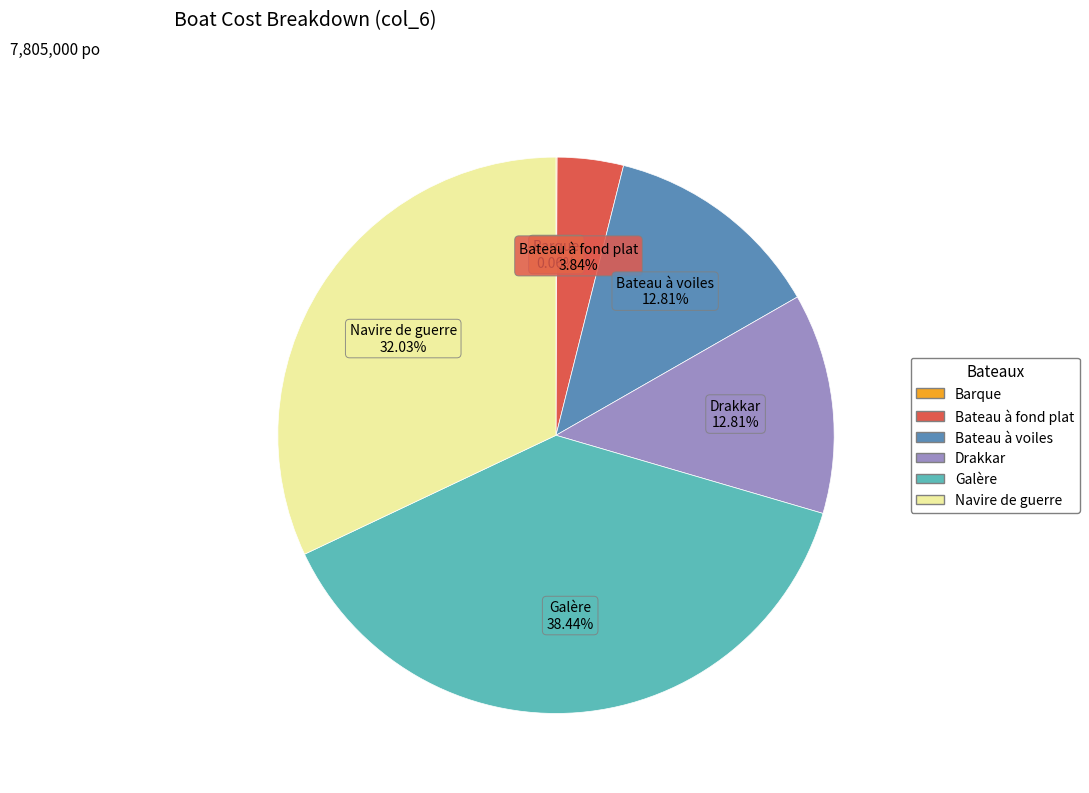

True or false: Drakkar accounts for 13% of the total.

True